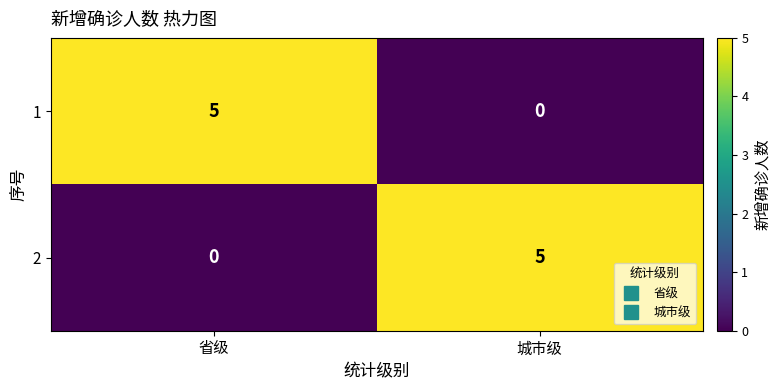

What is the spread (max minus min) of values at 城市级?

5